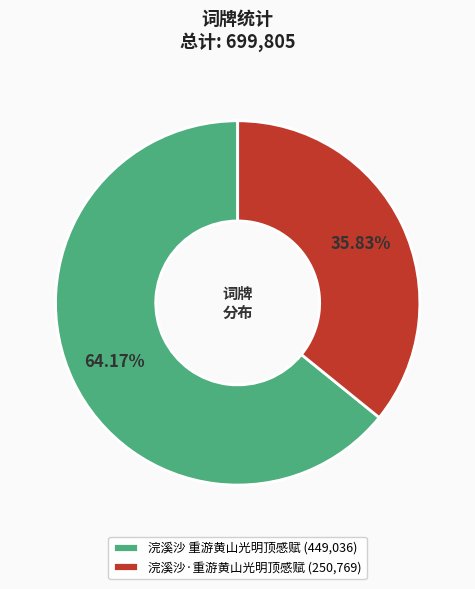

Which category has the smallest portion of the pie?

浣溪沙·重游黄山光明顶感赋